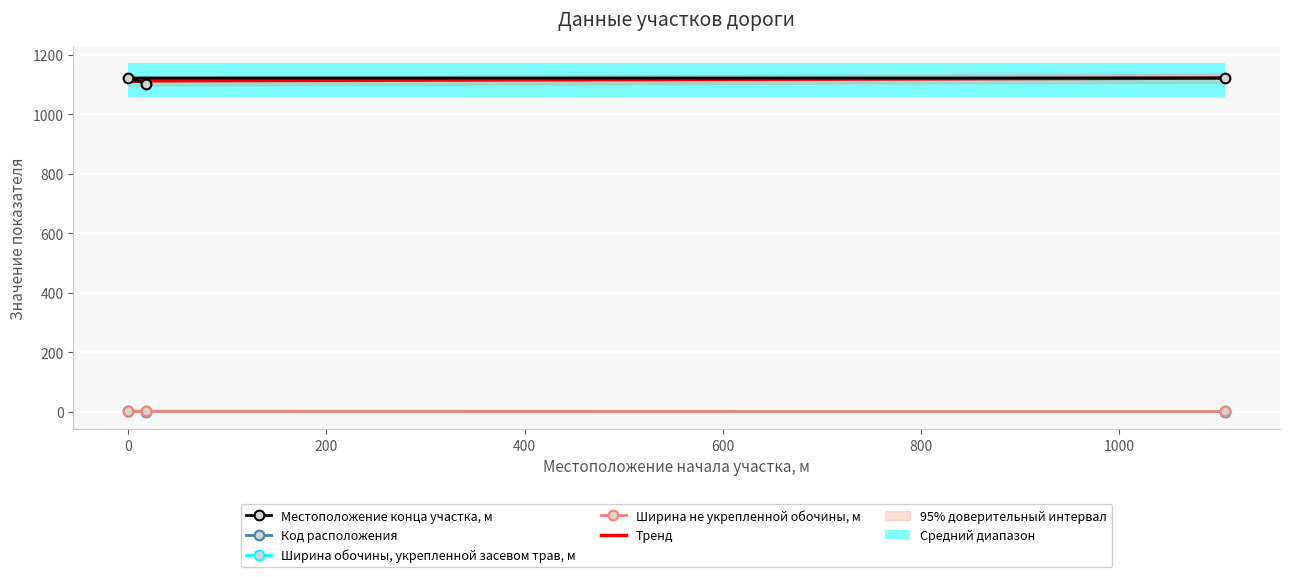

What is the sum of all Местоположение конца участка, м values?

3347.0